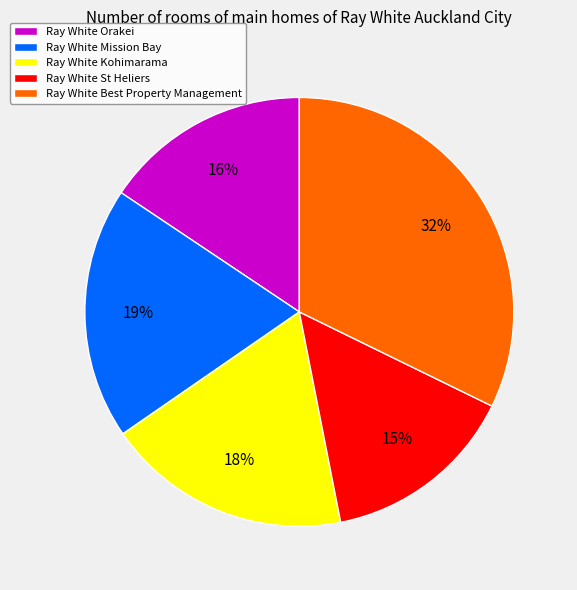

Rank the categories by value from lowest to highest.

Ray White St Heliers, Ray White Orakei, Ray White Kohimarama, Ray White Mission Bay, Ray White Best Property Management